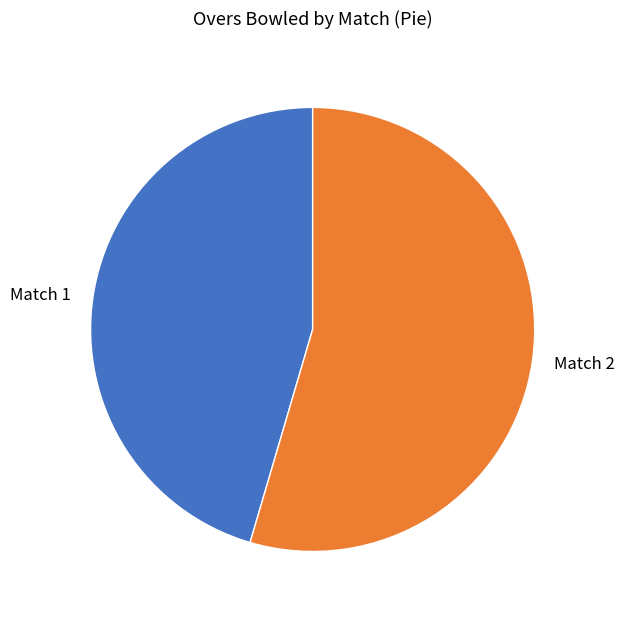

Do Match 1 and Match 2 together represent more than half of the pie?

Yes